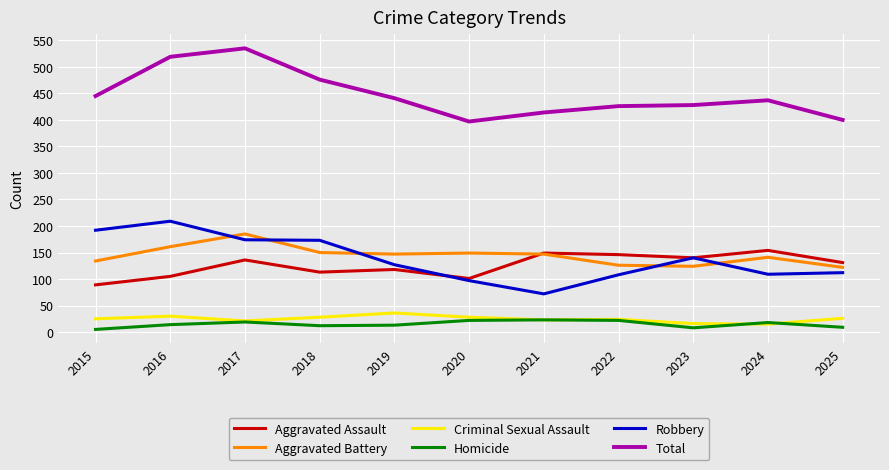

Which series has the largest total across all categories?

Total